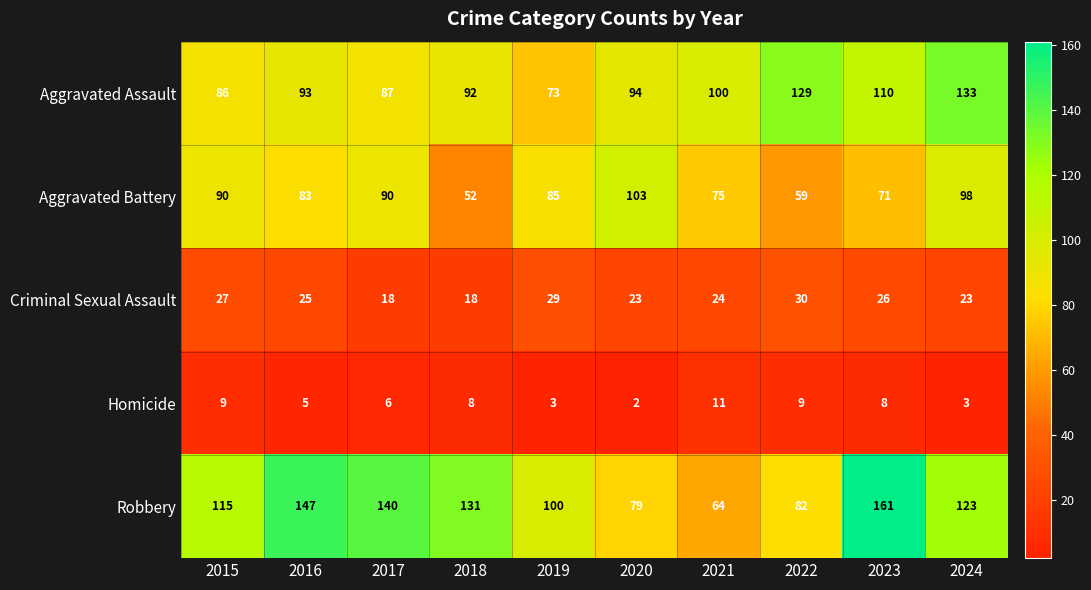

At which category is the sum across all series the highest?

2024